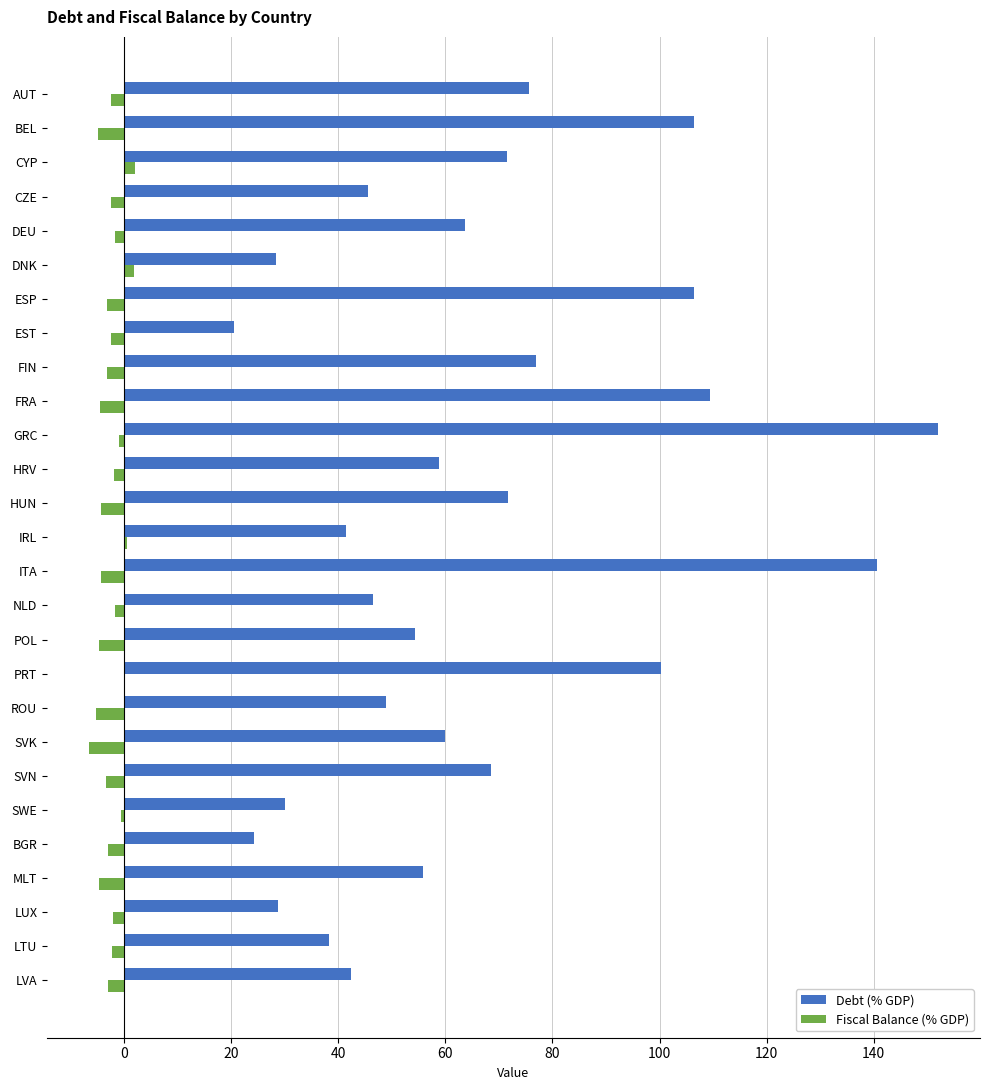

Read the Fiscal Balance (% GDP) value at HUN.

-4.3